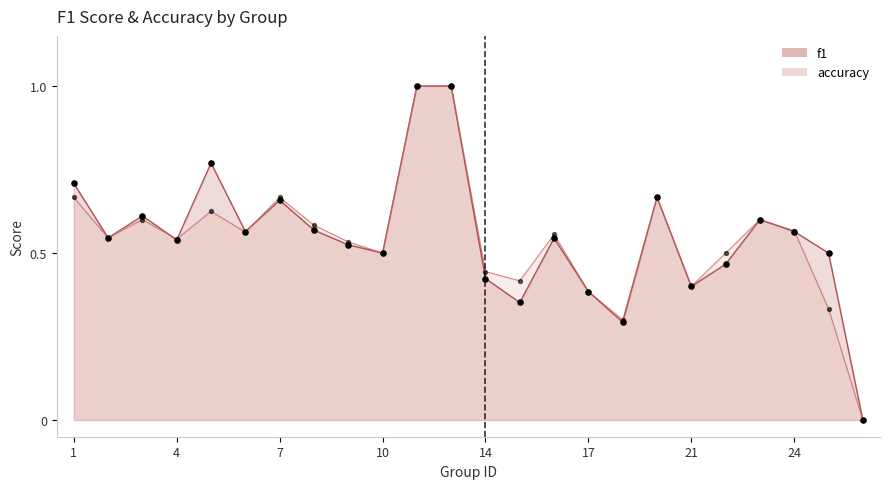

What are all the series names shown in the legend?

f1, accuracy